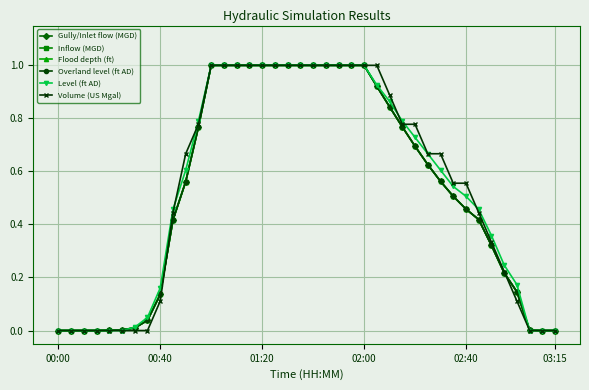

What is the difference between the second highest and minimum values in the Gully/Inlet flow (MGD) series?

1.0